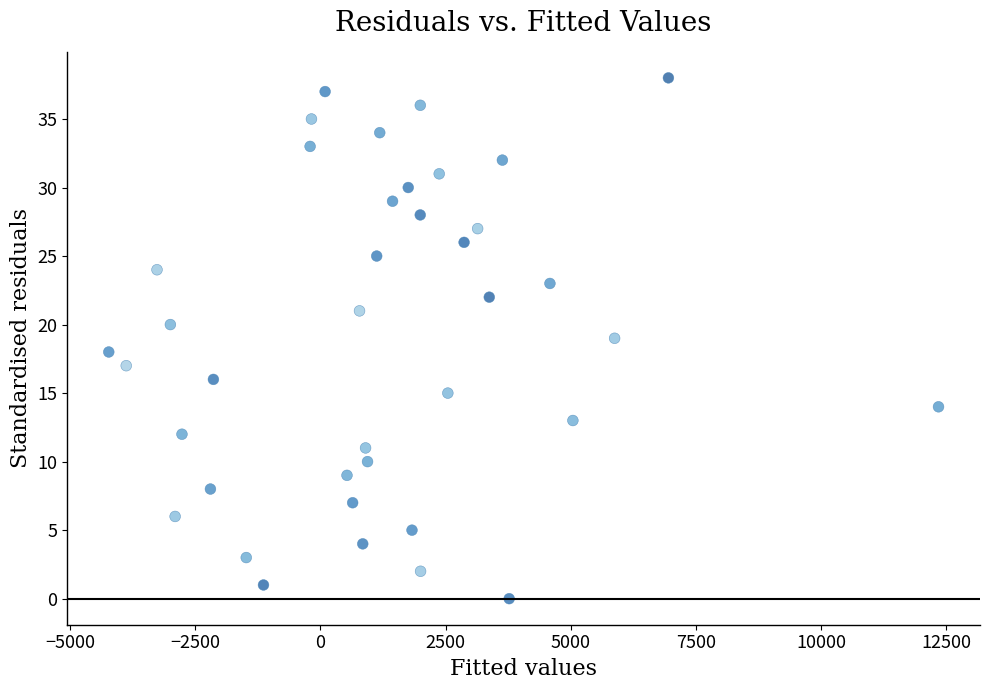

What is the range of Y values (max minus min)?

38